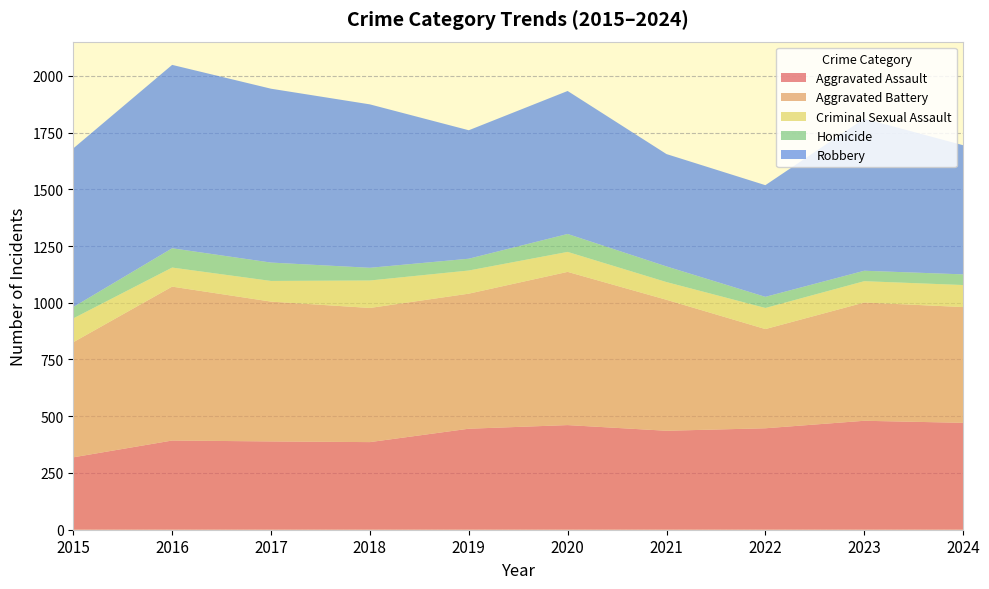

Reading left to right, transcribe all the data shown in this chart.

Aggravated Assault: 2015=319	2016=393	2017=389	2018=386	2019=445	2020=461	2021=436	2022=447	2023=480	2024=471
Aggravated Battery: 2015=507	2016=678	2017=616	2018=591	2019=595	2020=675	2021=577	2022=437	2023=521	2024=510
Criminal Sexual Assault: 2015=105	2016=84	2017=91	2018=121	2019=102	2020=88	2021=78	2022=93	2023=94	2024=97
Homicide: 2015=50	2016=85	2017=81	2018=56	2019=52	2020=79	2021=69	2022=49	2023=46	2024=47
Robbery: 2015=699	2016=808	2017=766	2018=720	2019=566	2020=630	2021=495	2022=492	2023=670	2024=569